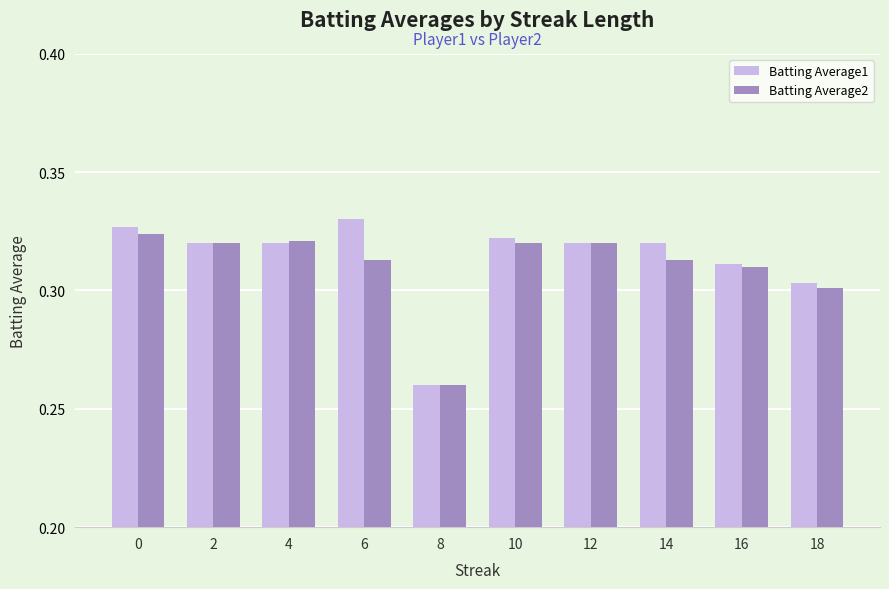

Between 4 and 18, which series saw the biggest shift?

Batting Average2